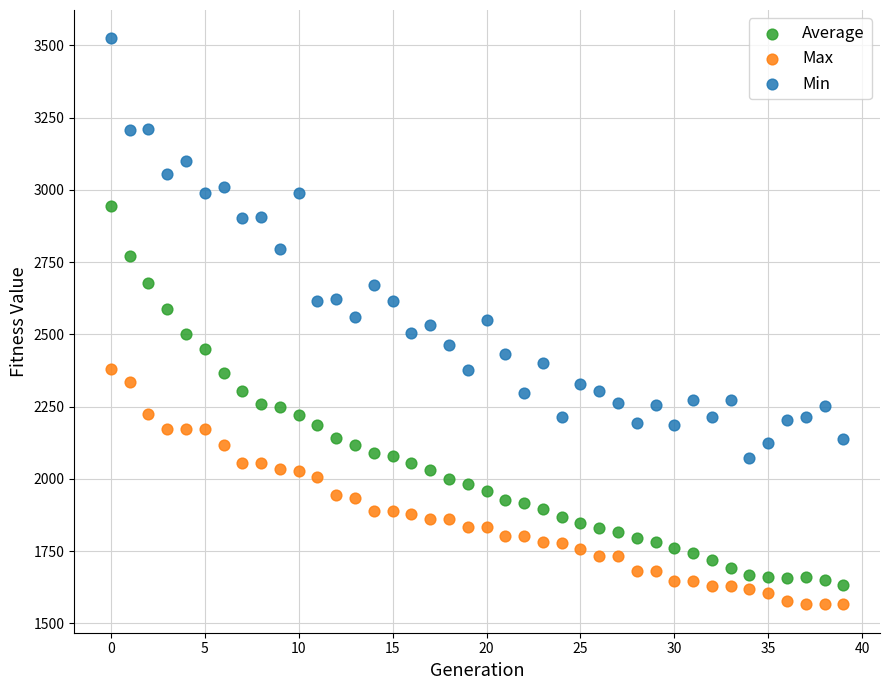

Which series reaches the minimum Y coordinate?

Max